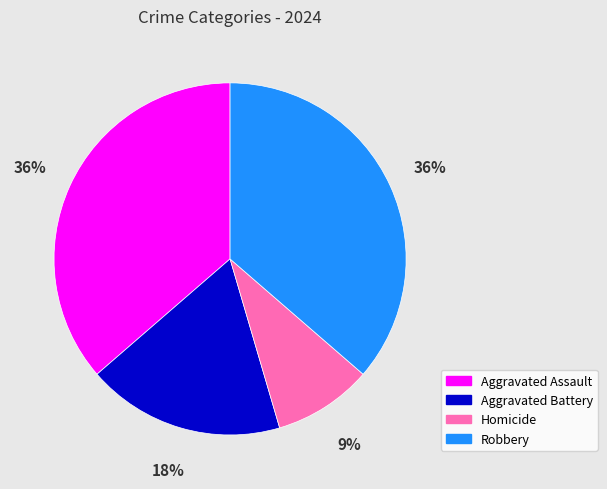

Is it true that Aggravated Assault is 36% of the pie?

True